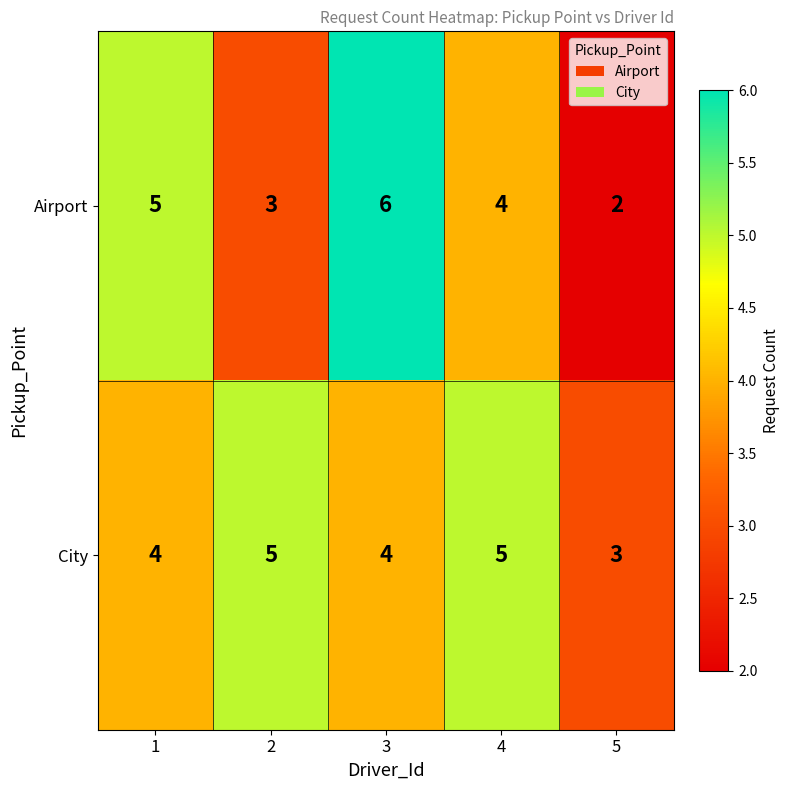

Where is Airport nearest to the value 4?

4